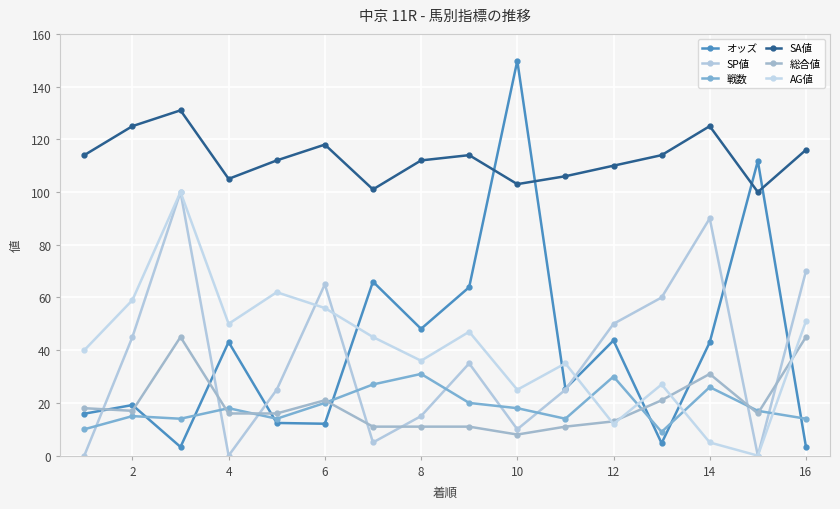

Does the chart have visible grid lines?

Yes